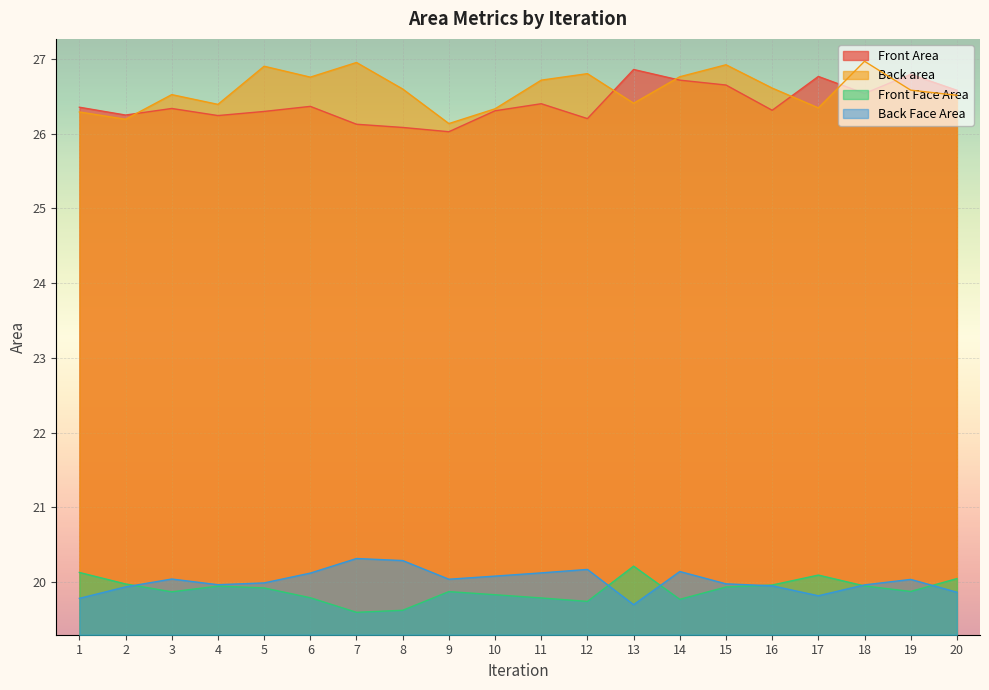

The Front Area series shows 26.8 at 17. True or false?

True